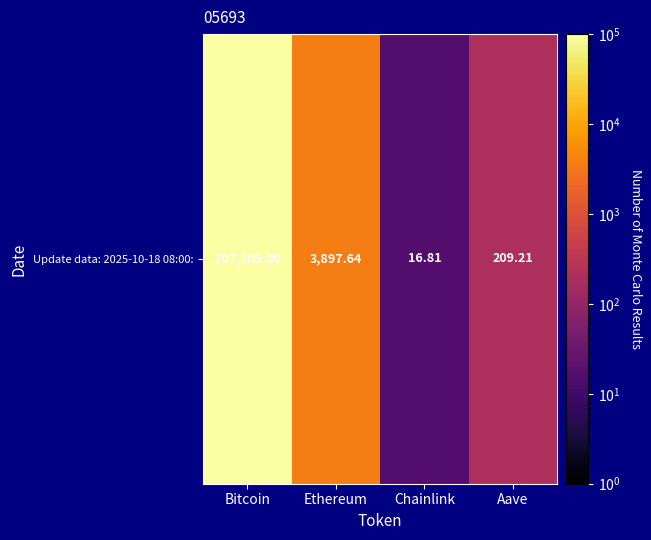

How many data points are less than 3897?

2